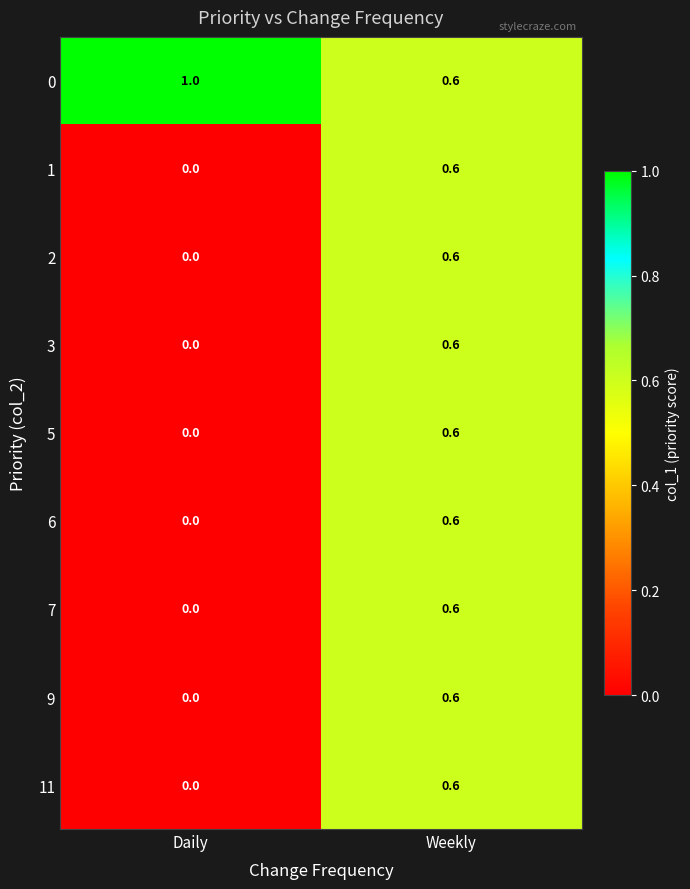

Read the 5 value at Weekly.

0.6